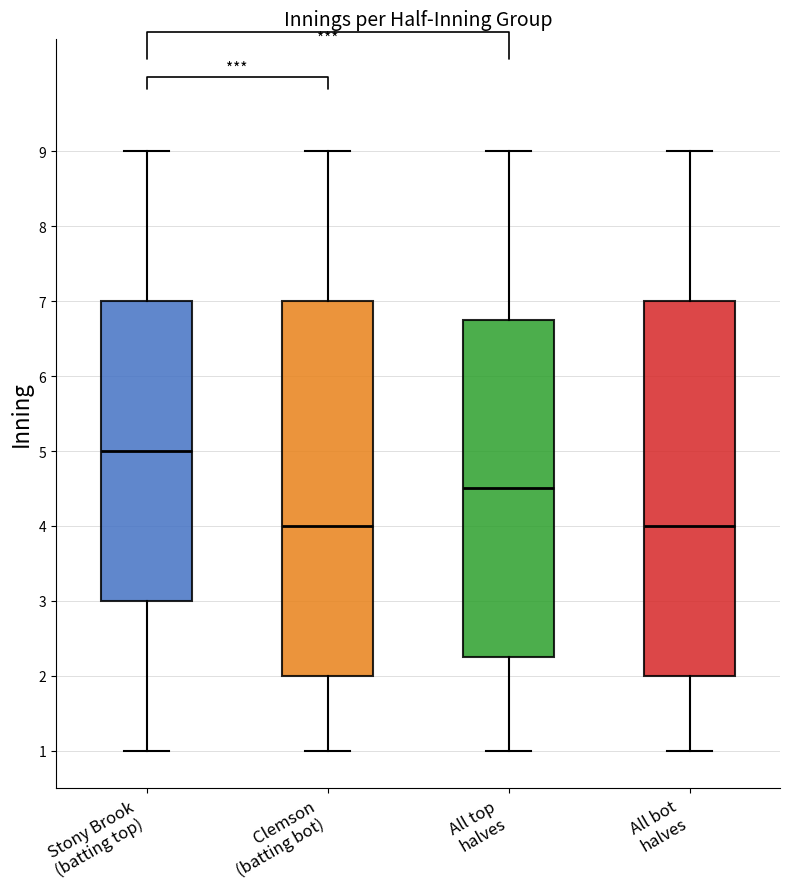

Reading left to right, read every box against the y-axis: the position of its median line, the range the box covers, and the ends of its whiskers. The values are not printed on the chart, so give them approximately, as read against the axis.

Stony Brook (batting top): median 5.0, box 3.0 to 7.0, whiskers 1.0 to 9.0
Clemson (batting bot): median 4.0, box 2.0 to 7.0, whiskers 1.0 to 9.0
All top halves: median 4.5, box 2.3 to 6.8, whiskers 1.0 to 9.0
All bot halves: median 4.0, box 2.0 to 7.0, whiskers 1.0 to 9.0